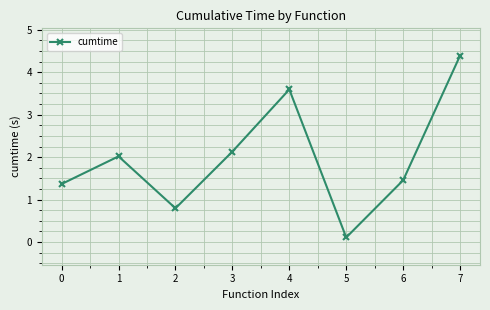

Count the number of data series in this chart.

1